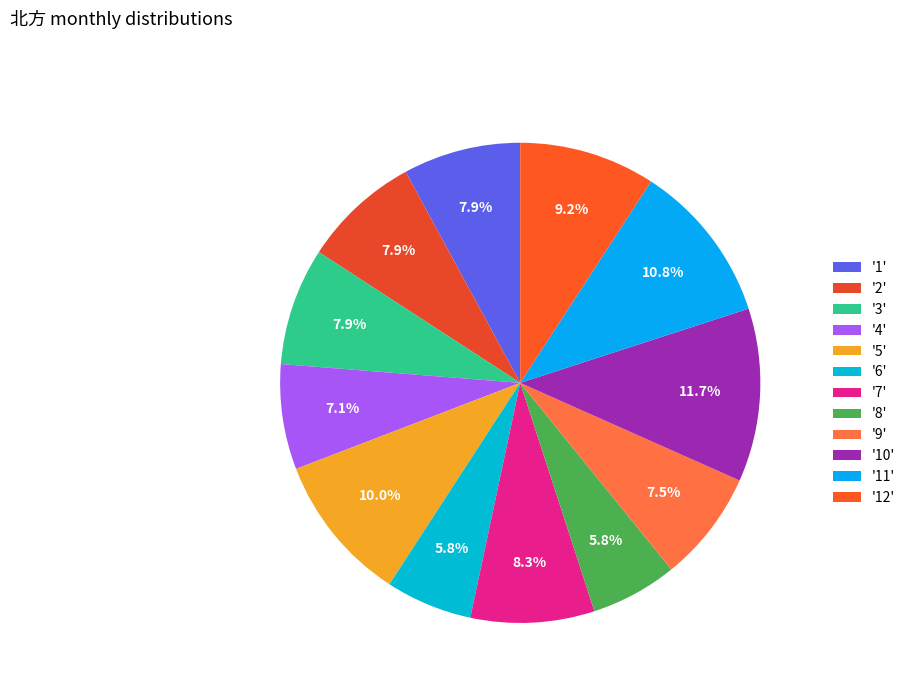

Rank the categories by value from lowest to highest.

6, 8, 4, 9, 1, 2, 3, 7, 12, 5, 11, 10